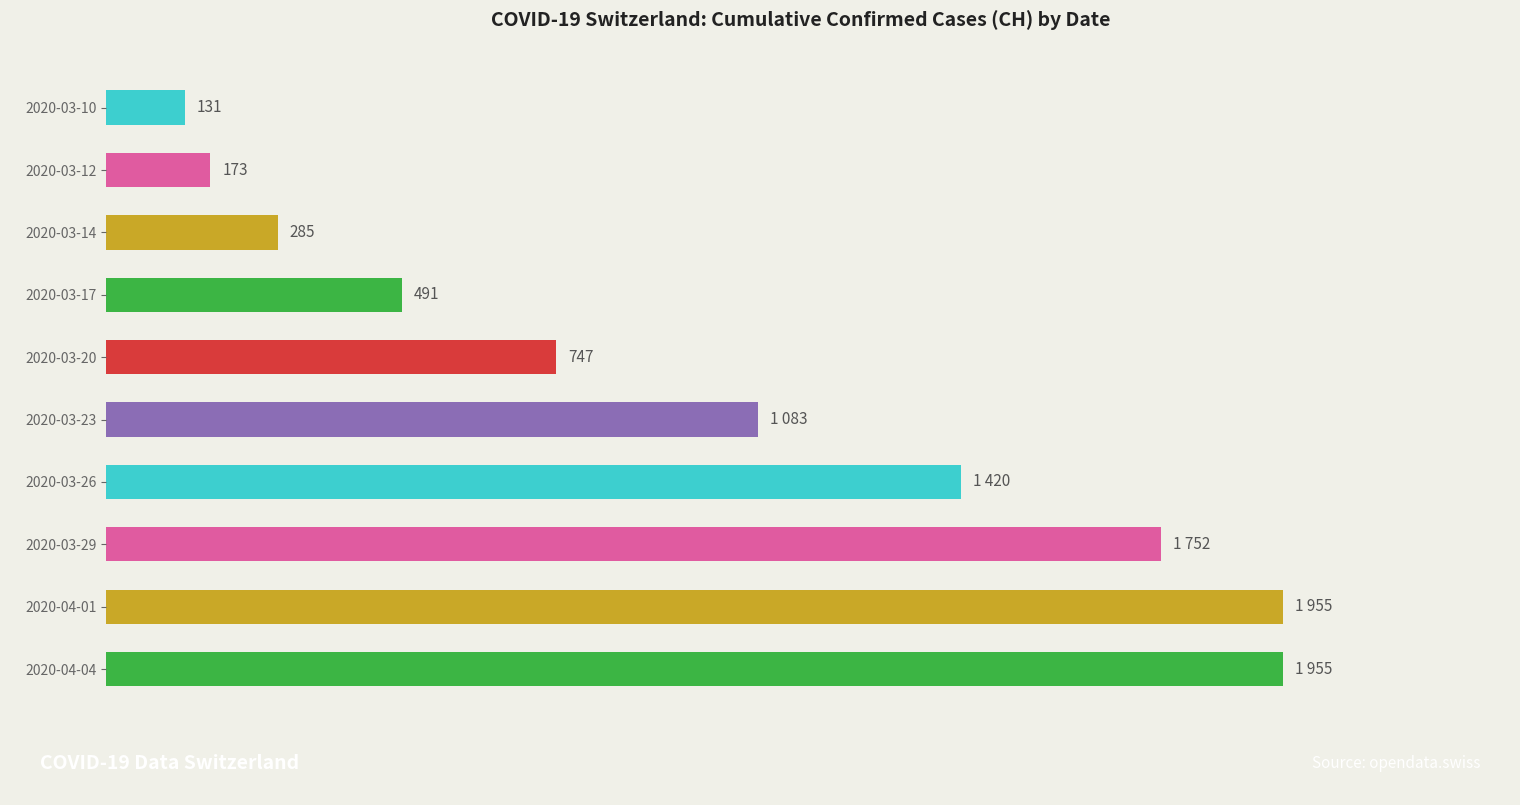

Which has a higher value, 2020-03-23 or 2020-04-01?

2020-04-01